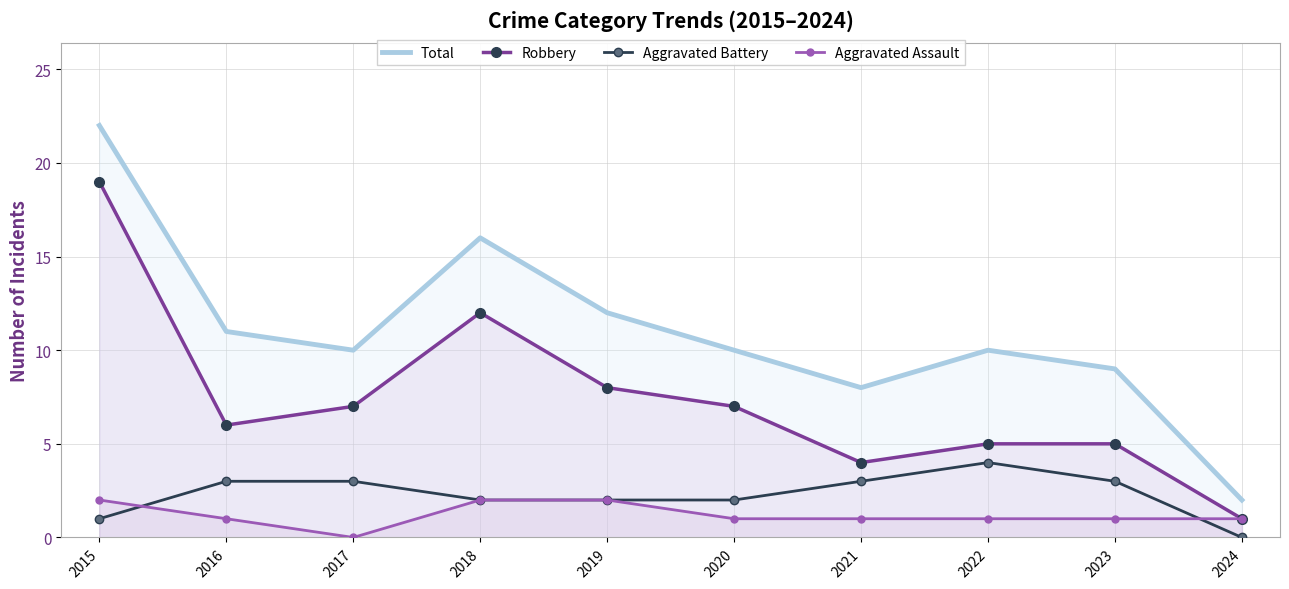

How many interior local valleys does the Aggravated Assault series have?

1